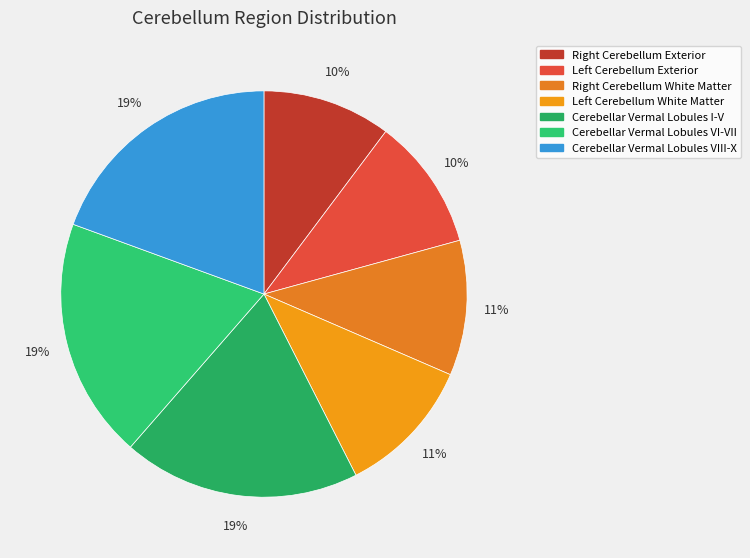

Rank the categories by value from lowest to highest.

Right Cerebellum Exterior, Left Cerebellum Exterior, Right Cerebellum White Matter, Left Cerebellum White Matter, Cerebellar Vermal Lobules I-V, Cerebellar Vermal Lobules VI-VII, Cerebellar Vermal Lobules VIII-X